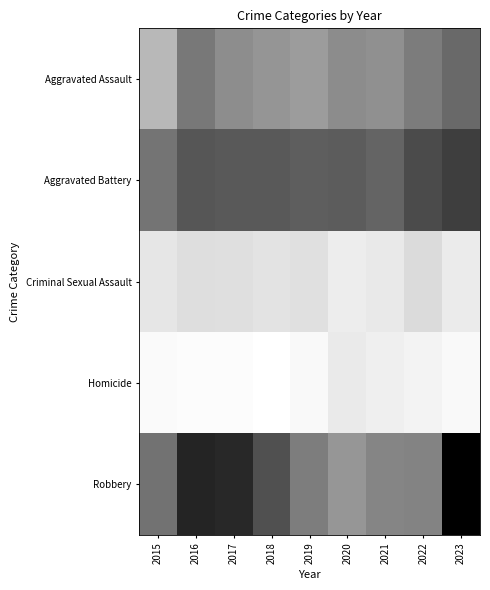

Count the number of data series in this chart.

5